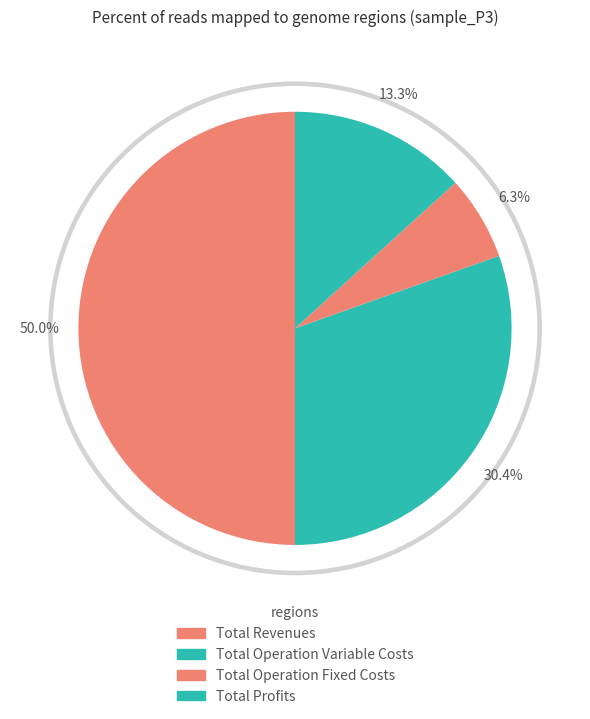

What percentage is the Total Revenues slice, to the nearest percent?

50%